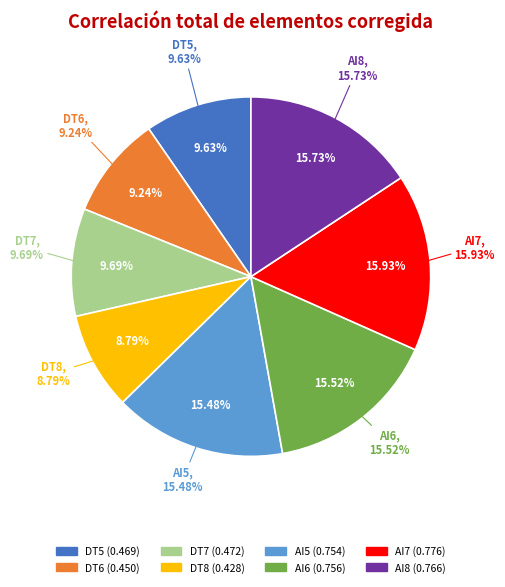

How many segments does this pie chart have?

8